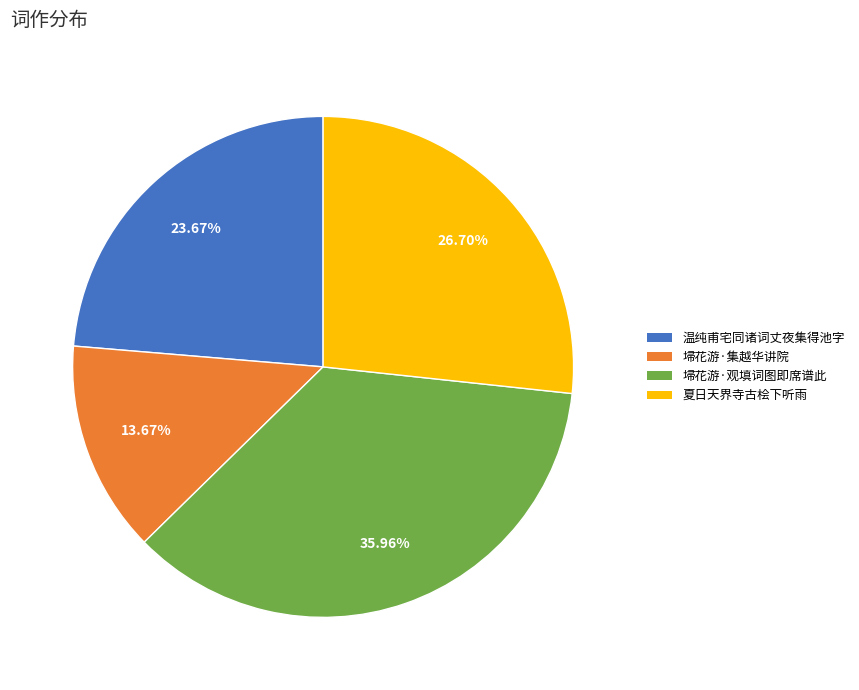

Does any single category account for the majority?

No